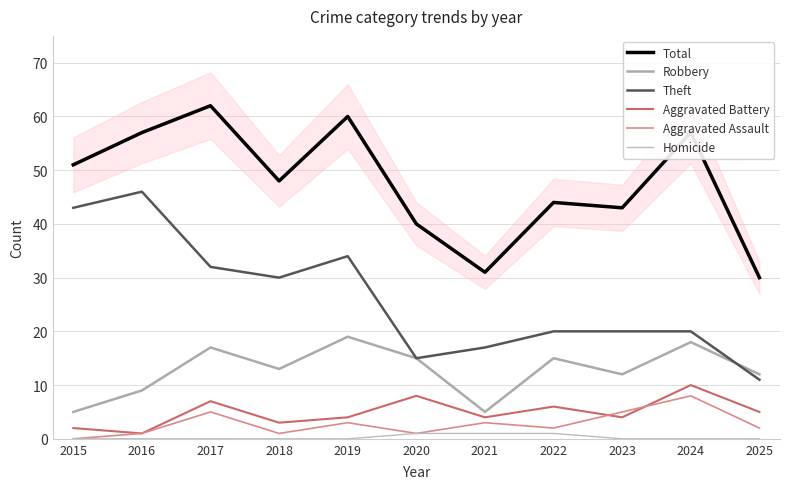

Reading right to left, extract all data points from this chart.

Total: 2025=30	2024=57	2023=43	2022=44	2021=31	2020=40	2019=60	2018=48	2017=62	2016=57	2015=51
Robbery: 2025=12	2024=18	2023=12	2022=15	2021=5	2020=15	2019=19	2018=13	2017=17	2016=9	2015=5
Theft: 2025=11	2024=20	2023=20	2022=20	2021=17	2020=15	2019=34	2018=30	2017=32	2016=46	2015=43
Aggravated Battery: 2025=5	2024=10	2023=4	2022=6	2021=4	2020=8	2019=4	2018=3	2017=7	2016=1	2015=2
Aggravated Assault: 2025=2	2024=8	2023=5	2022=2	2021=3	2020=1	2019=3	2018=1	2017=5	2016=1	2015=0
Homicide: 2025=0	2024=0	2023=0	2022=1	2021=1	2020=1	2019=0	2018=0	2017=0	2016=0	2015=0